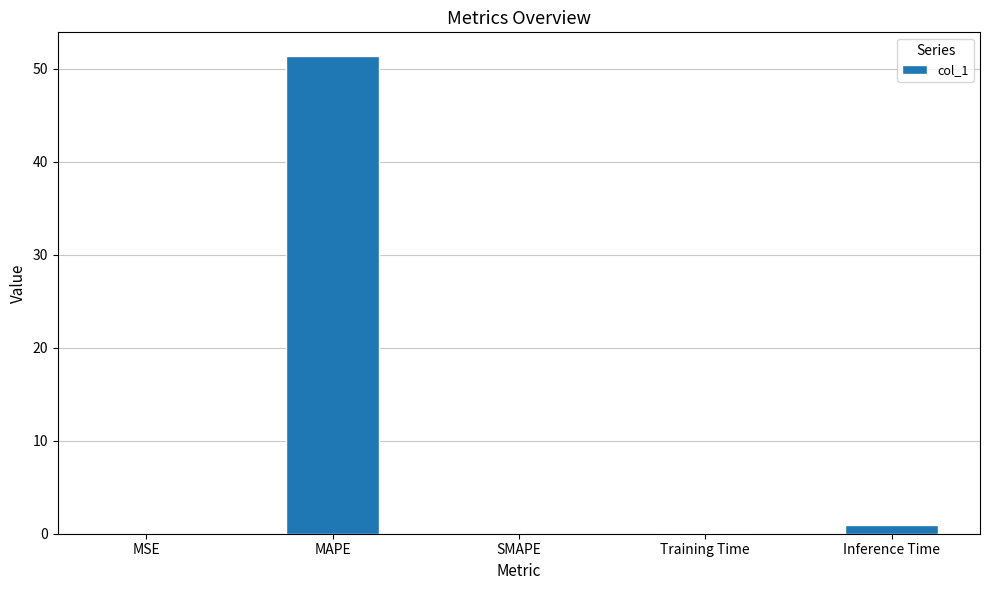

The value at MSE is 0.0. True or false?

True